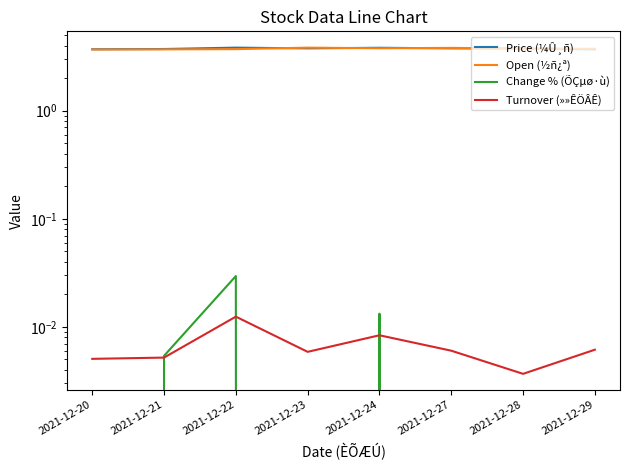

True or false: Turnover (»»ÊÖÂÊ) and Open (½ñ¿ª) intersect in this chart.

False